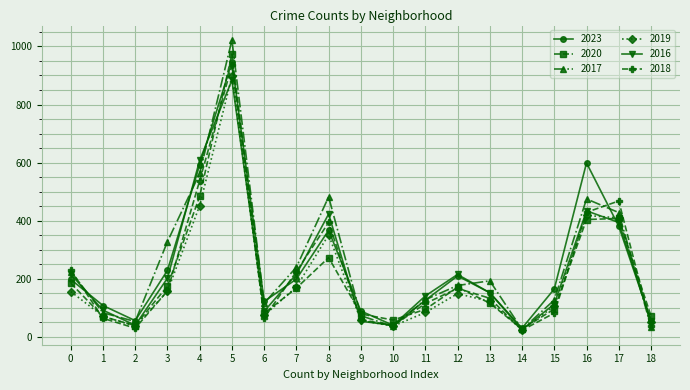

At which category is the sum across all series the highest?

5